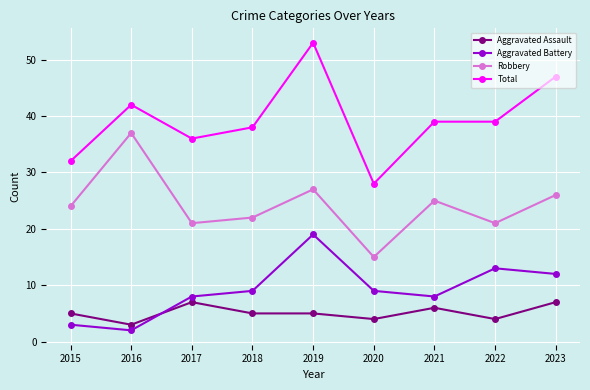

How many lines are shown in the chart?

4